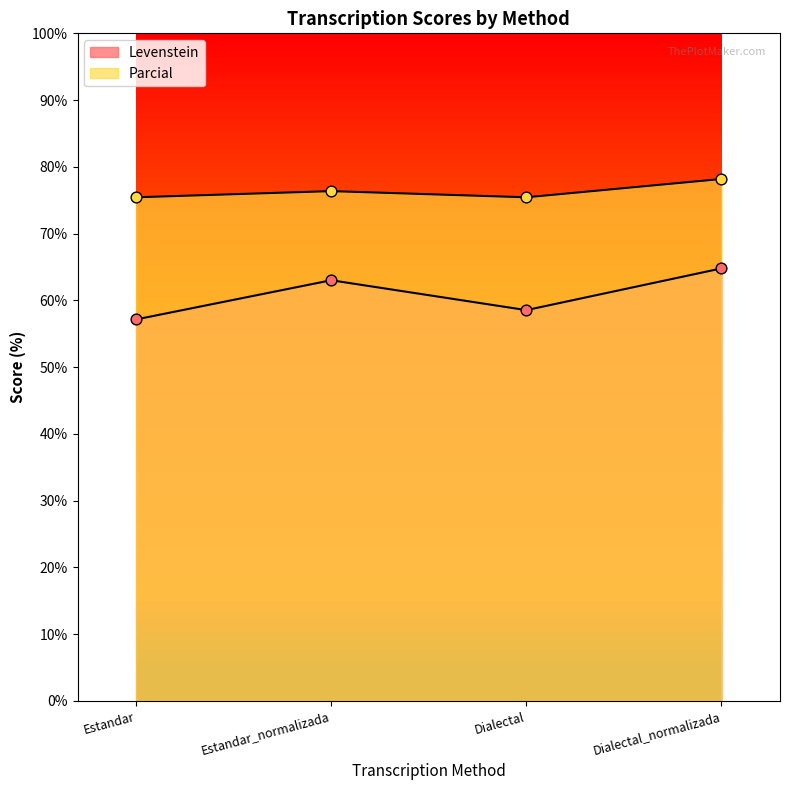

What are all the series names shown in the legend?

Levenstein, Parcial